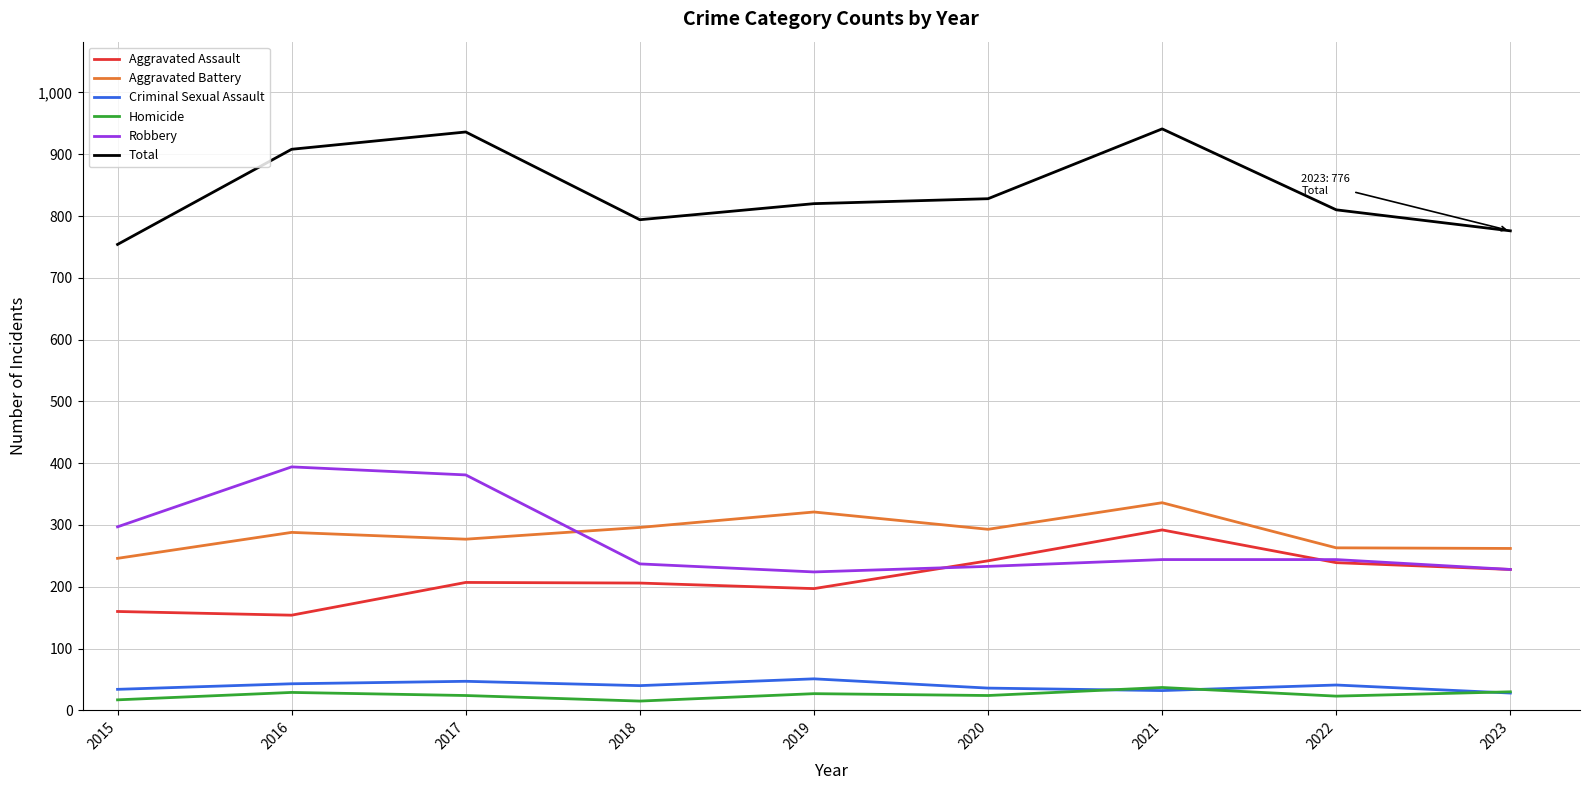

Which series has the largest total across all categories?

Total